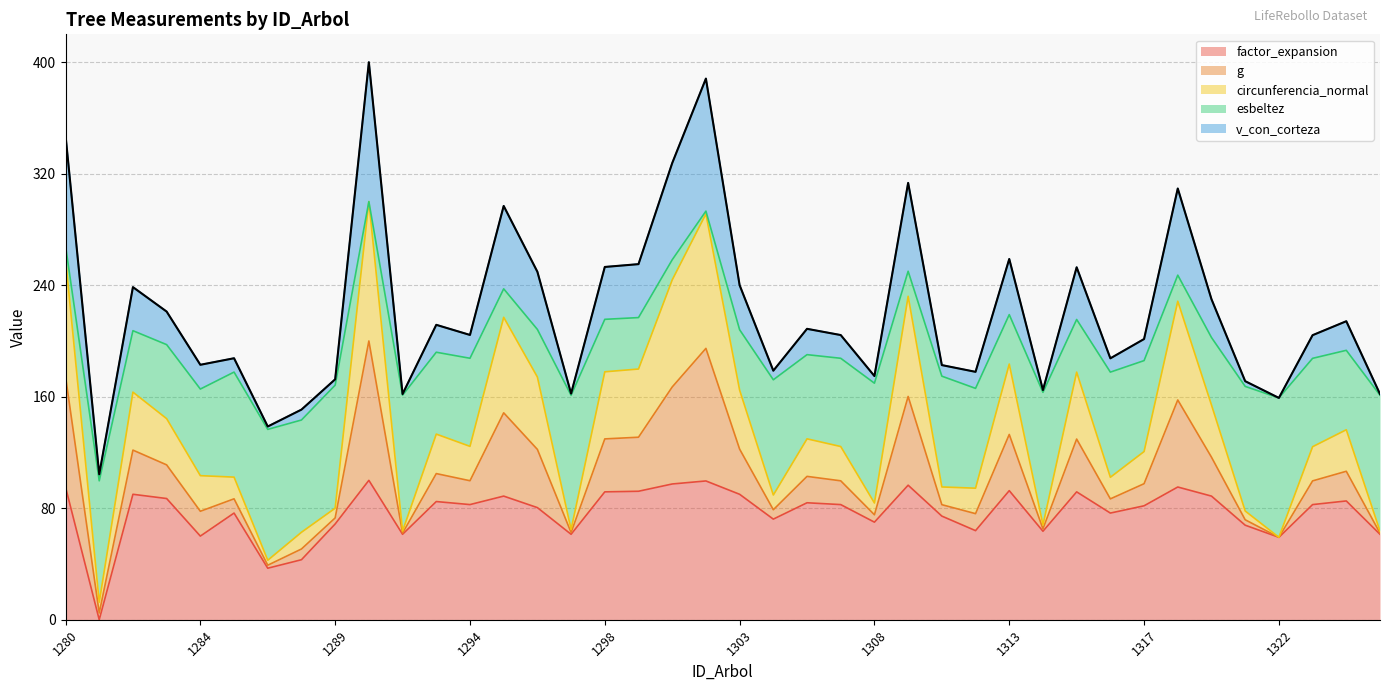

Which category has the highest value across all series?

1290